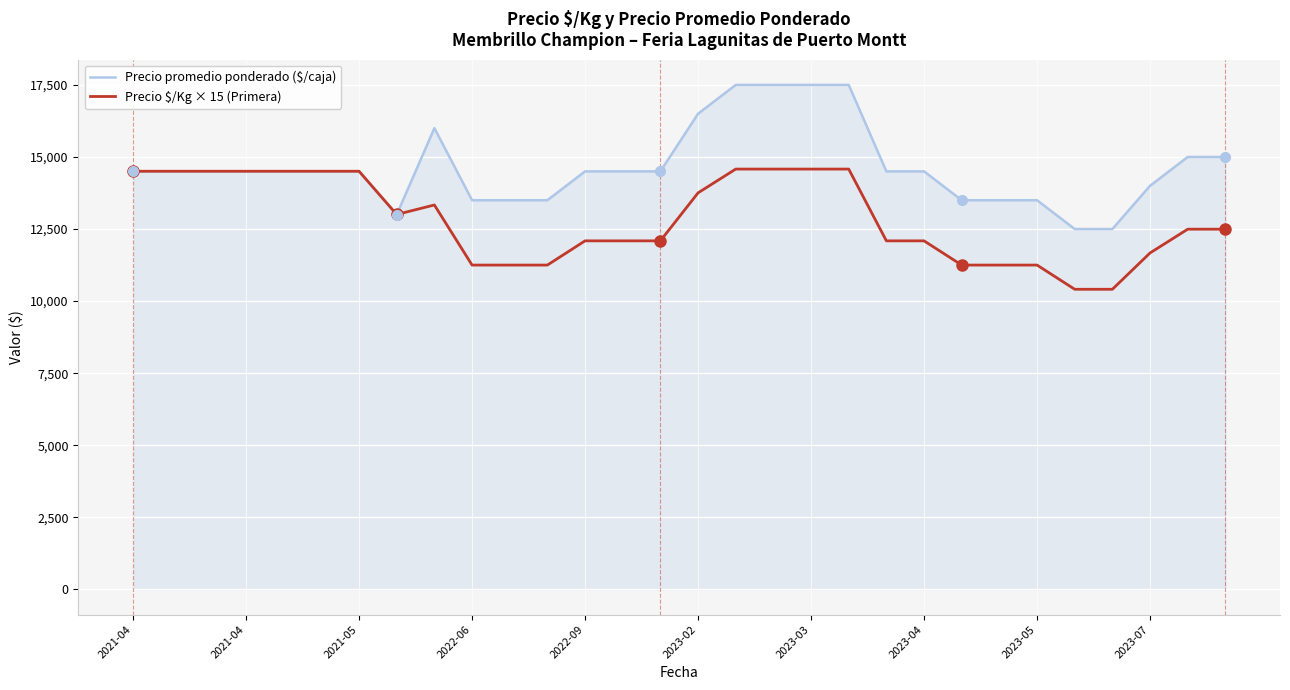

What is the minimum value for Precio promedio ponderado ($/caja)?

12500